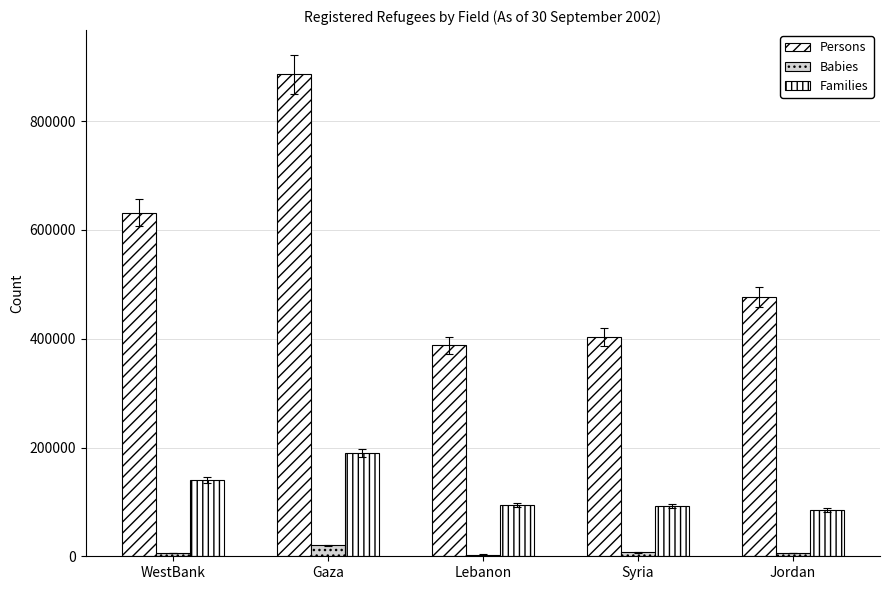

How many distinct data groups are displayed?

3